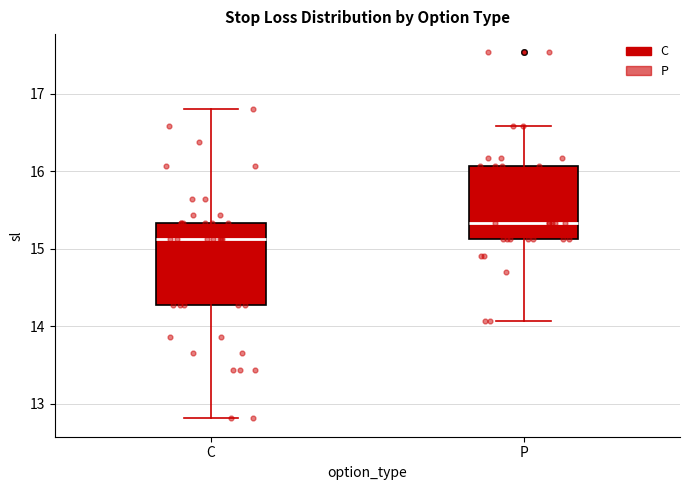

Which box has the lowest median line?

C